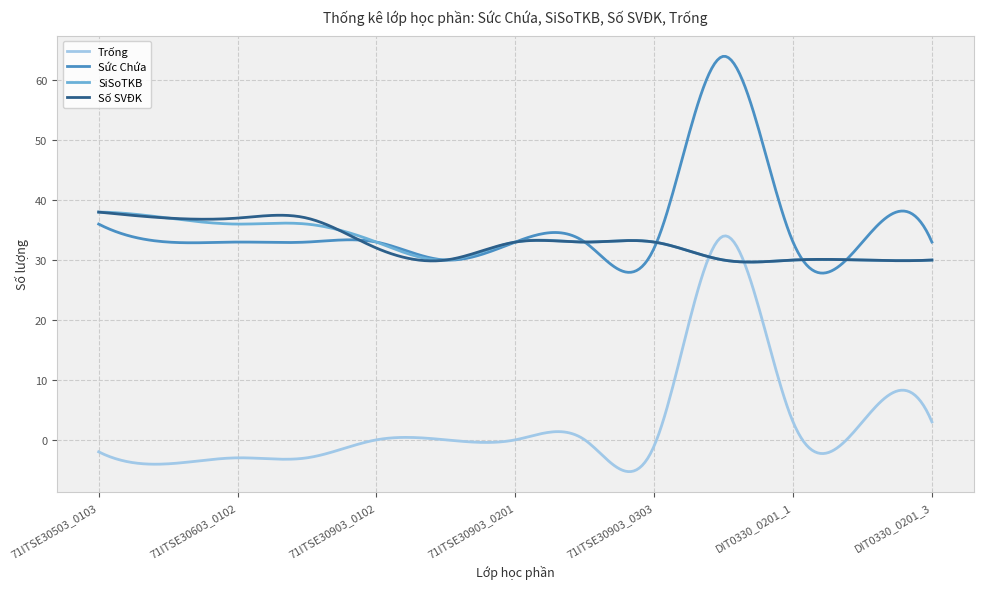

True or false: Số SVĐK has more than 1 interior local peaks.

True